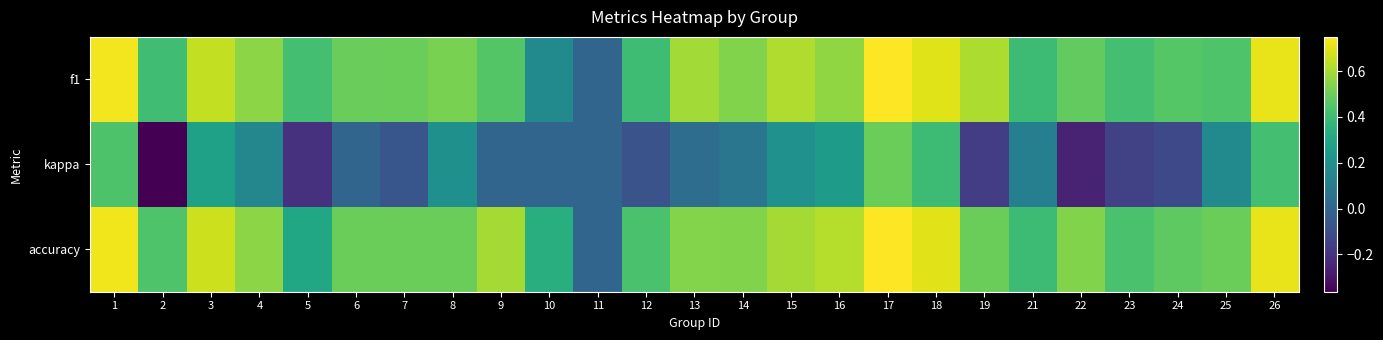

Reading left to right, what are all the values shown in this chart?

f1: 1=0.7	2=0.4	3=0.6	4=0.6	5=0.4	6=0.5	7=0.5	8=0.5	9=0.5	10=0.2	11=0.0	12=0.4	13=0.6	14=0.5	15=0.6	16=0.6	17=0.7	18=0.7	19=0.6	21=0.4	22=0.5	23=0.4	24=0.5	25=0.4	26=0.7
kappa: 1=0.4	2=-0.4	3=0.3	4=0.2	5=-0.2	6=0.0	7=-0.1	8=0.2	9=0.0	10=0.0	11=0.0	12=-0.1	13=0.0	14=0.1	15=0.2	16=0.2	17=0.5	18=0.4	19=-0.2	21=0.1	22=-0.3	23=-0.1	24=-0.1	25=0.2	26=0.4
accuracy: 1=0.7	2=0.4	3=0.7	4=0.6	5=0.3	6=0.5	7=0.5	8=0.5	9=0.6	10=0.3	11=0.0	12=0.4	13=0.5	14=0.5	15=0.6	16=0.6	17=0.8	18=0.7	19=0.5	21=0.4	22=0.5	23=0.4	24=0.5	25=0.5	26=0.7